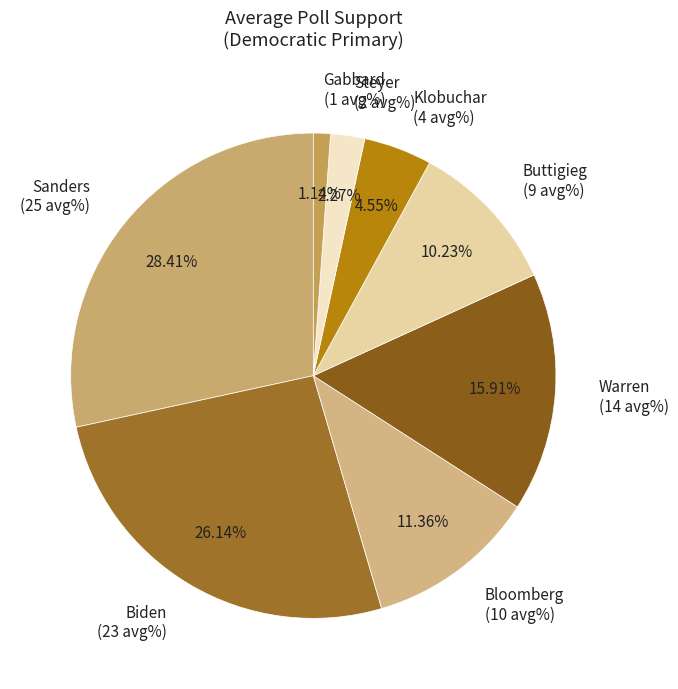

How many slices are in this pie chart?

8